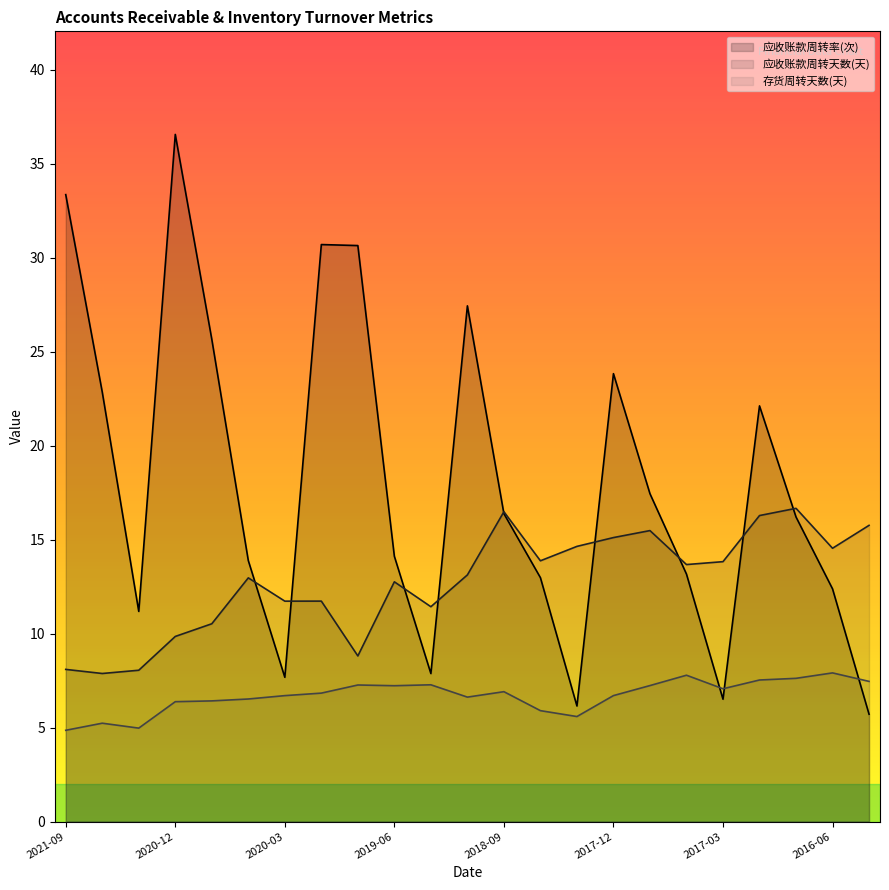

Which category has the highest value in the 存货周转天数(天) series?

2016-06